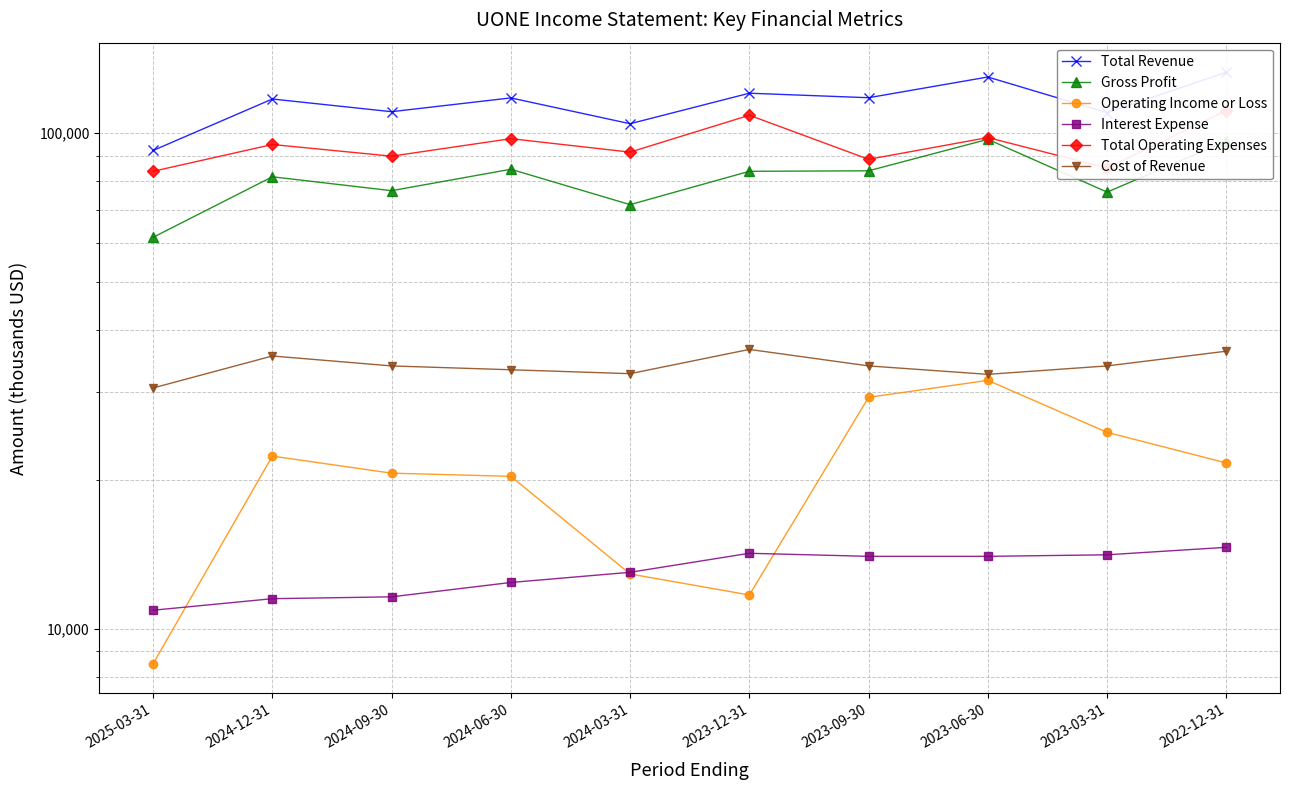

At 2023-12-31, list the series in order from largest to smallest.

Total Revenue, Total Operating Expenses, Gross Profit, Cost of Revenue, Interest Expense, Operating Income or Loss